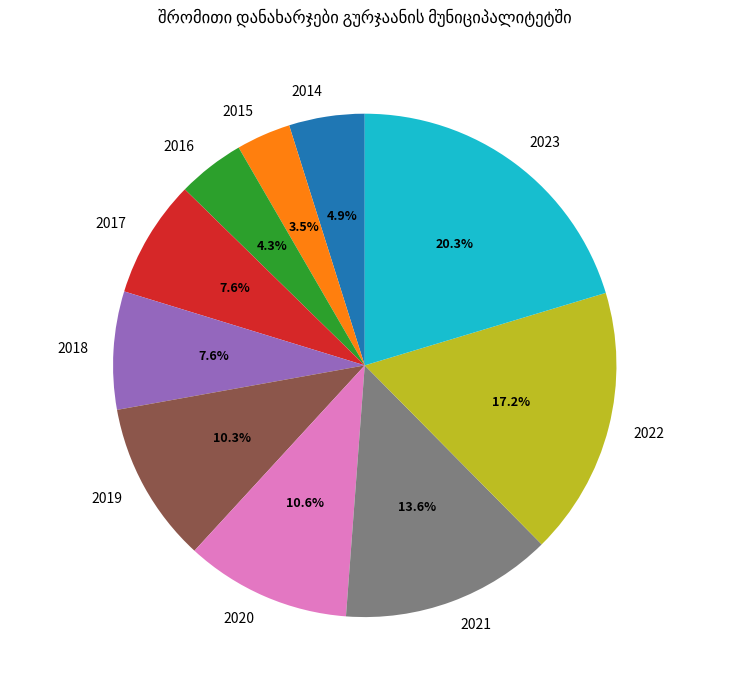

Count the number of slices in the pie.

10